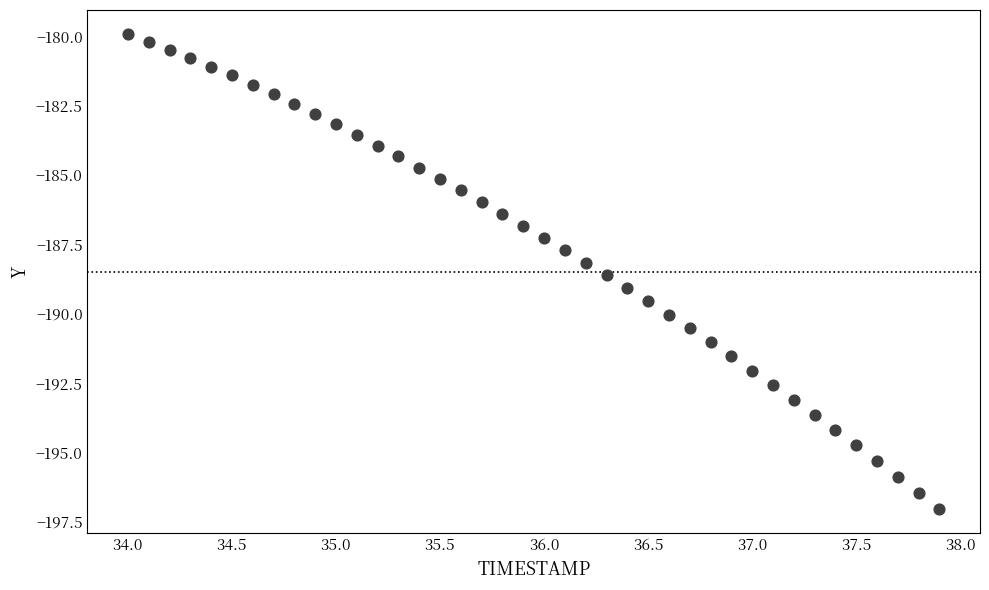

What is the range of X values (max minus min)?

3.9